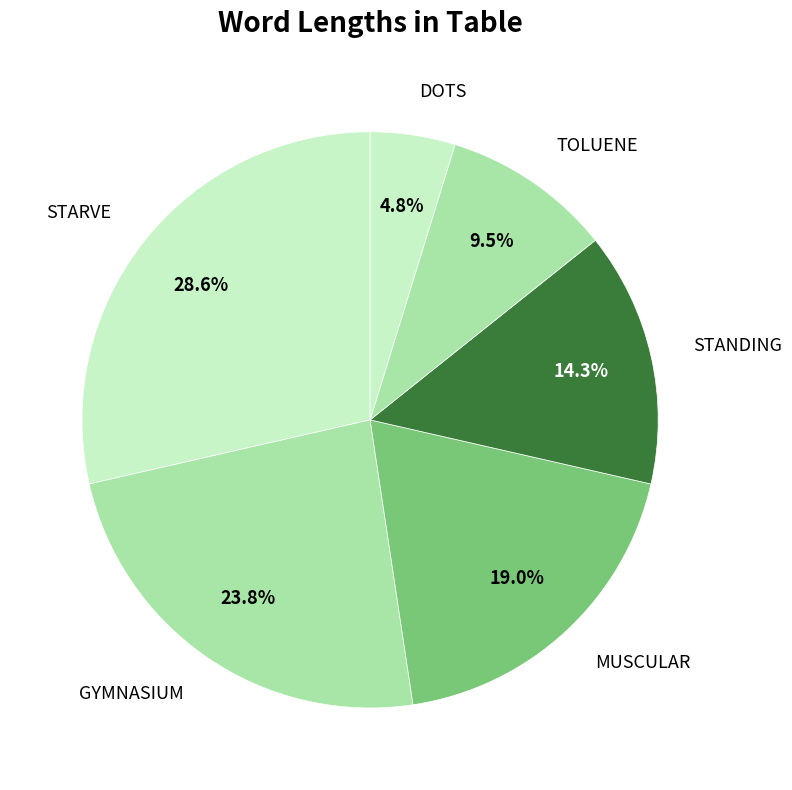

Does any single category account for the majority?

No